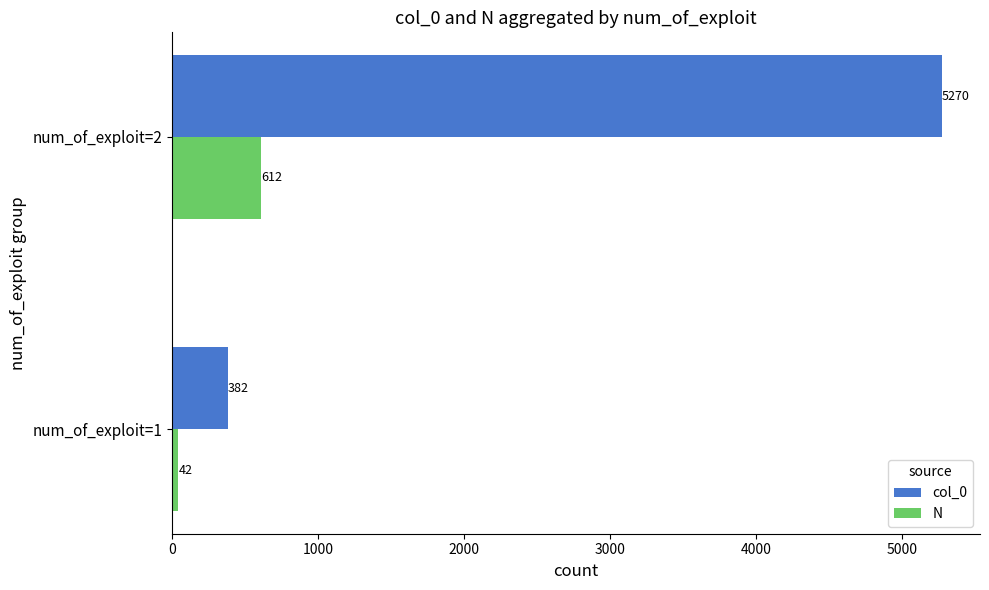

True or false: col_0 has a value of 382 at num_of_exploit=1.

True